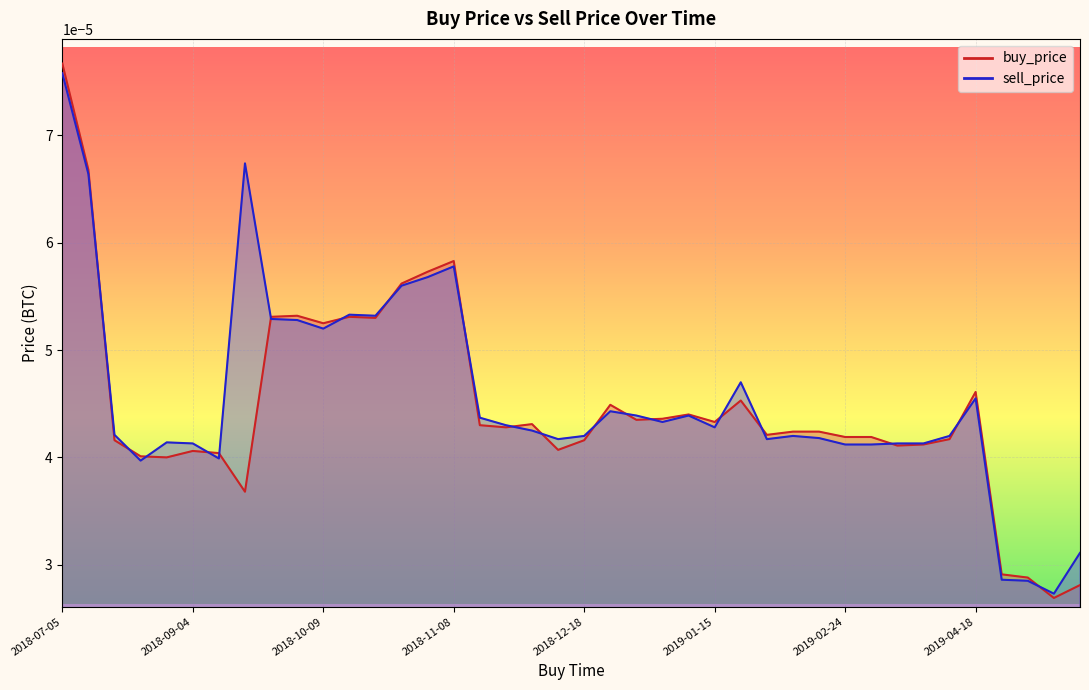

True or false: buy_price has a value of 0.0 at 2018-12-14.

True